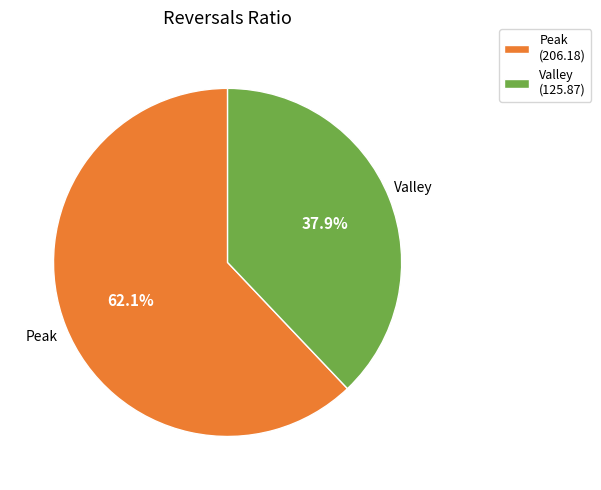

What is the ratio of the value at Peak to the value at Valley?

1.6